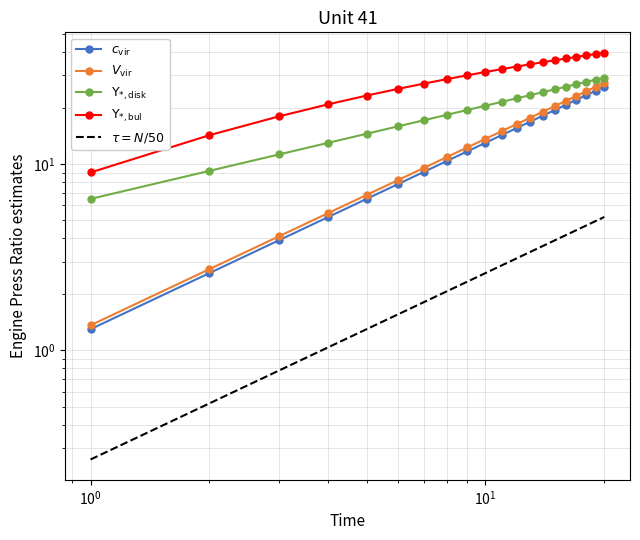

Count the number of categories in the chart.

20